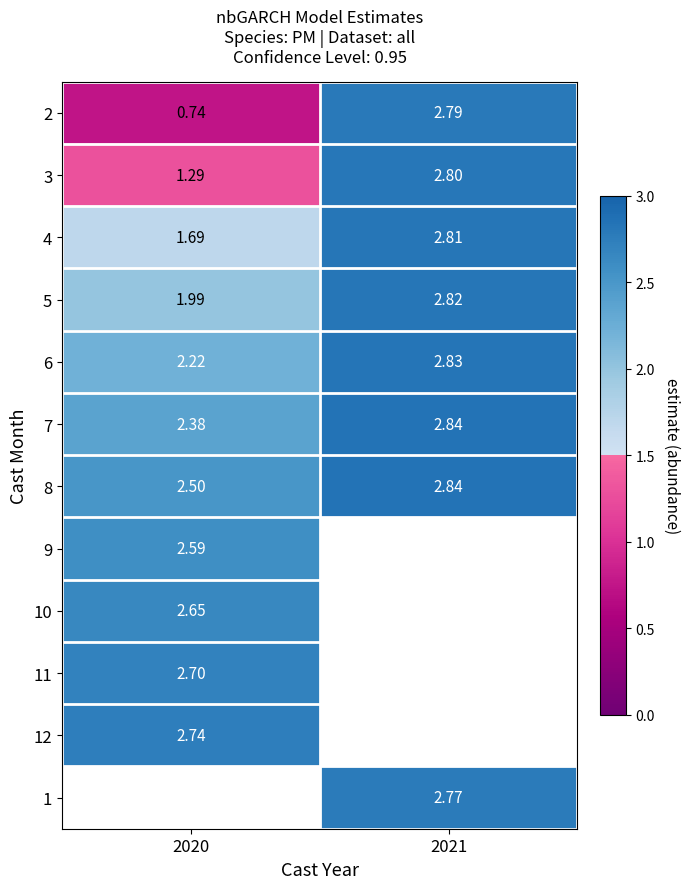

Is the value of 10 at 2020 greater than the value of 12 at 2020?

No